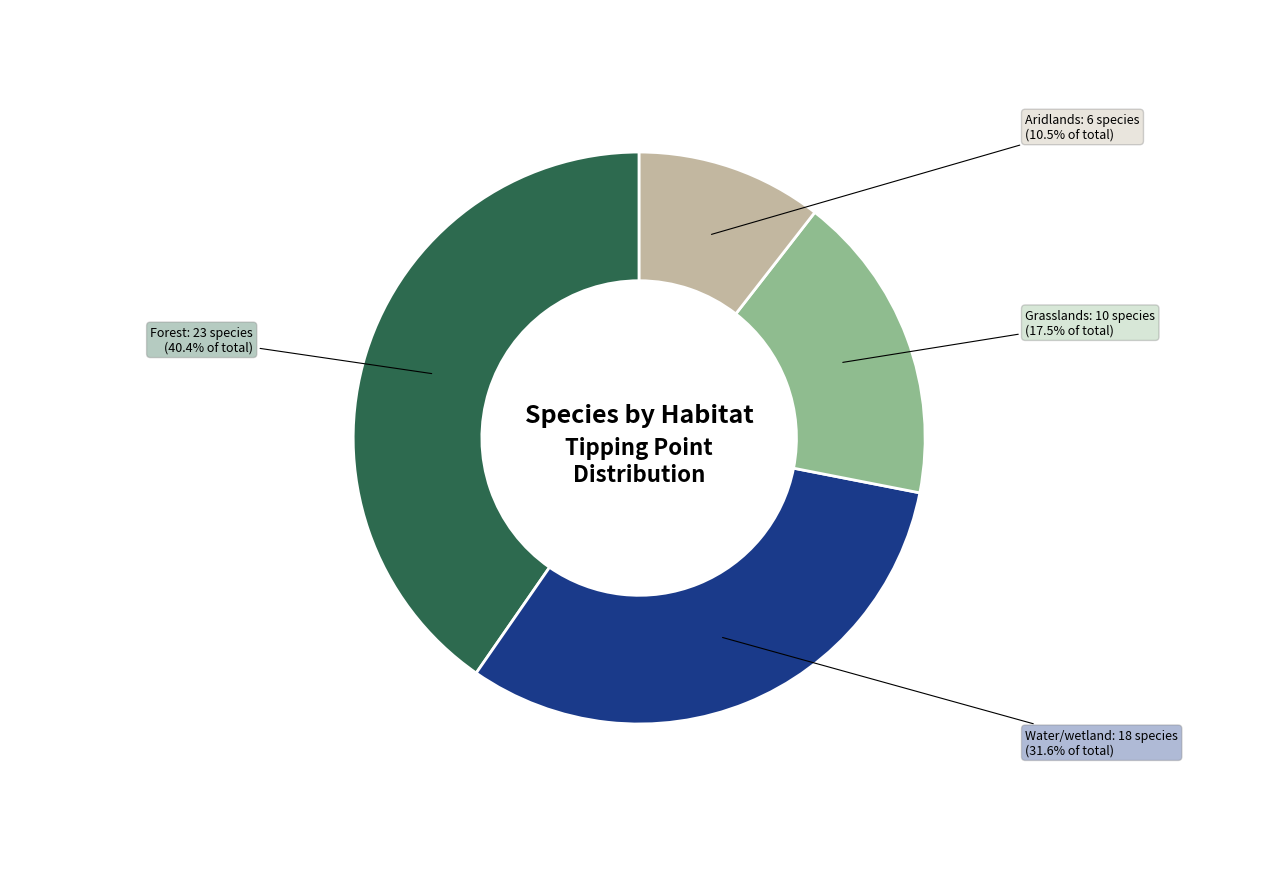

To the nearest percent, what is the average slice percentage?

25%